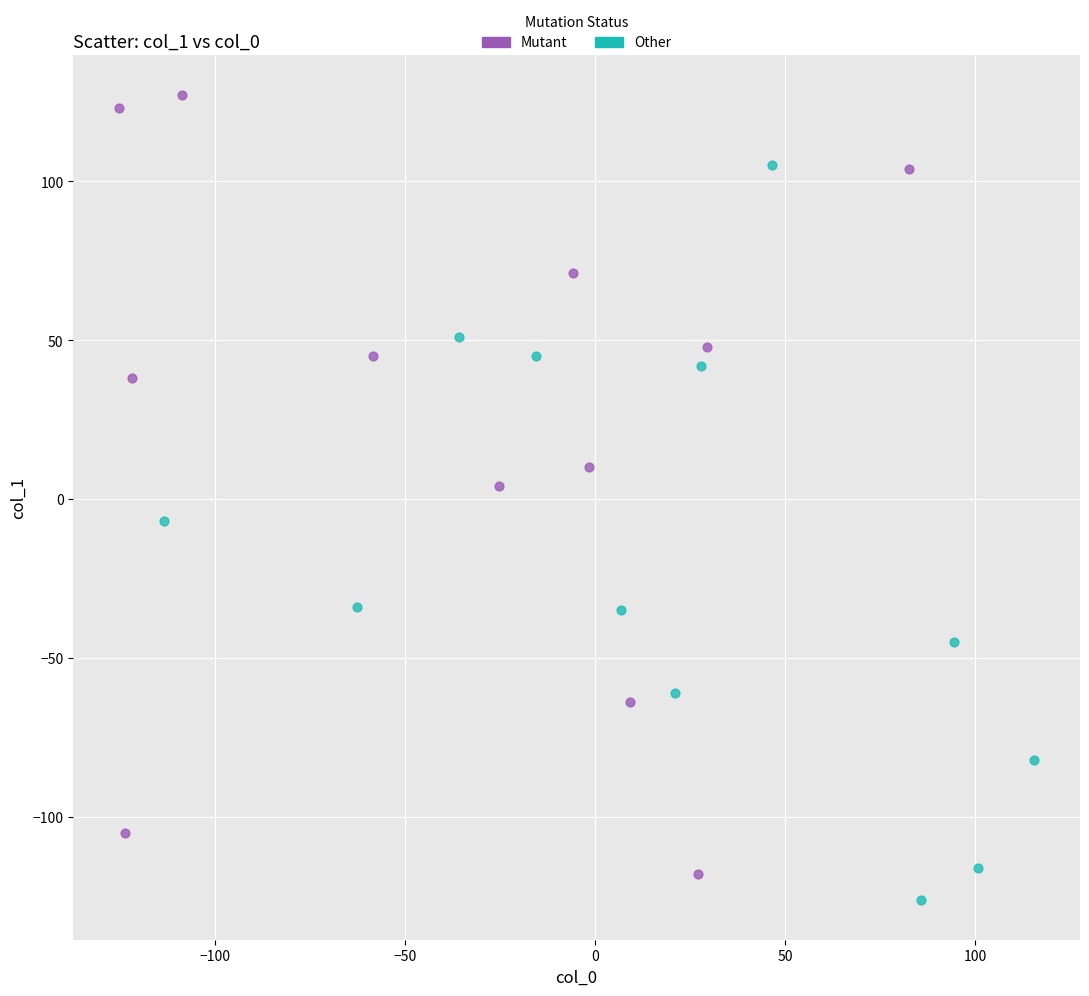

What are all the series names shown in the legend?

Mutant, Other